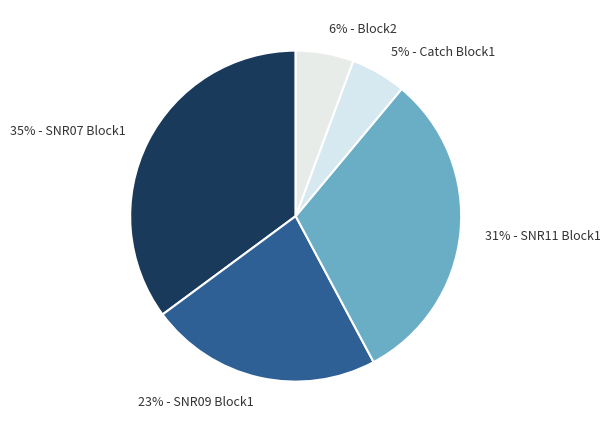

Which has a higher value, 5% - Catch Block1 or 23% - SNR09 Block1?

23% - SNR09 Block1